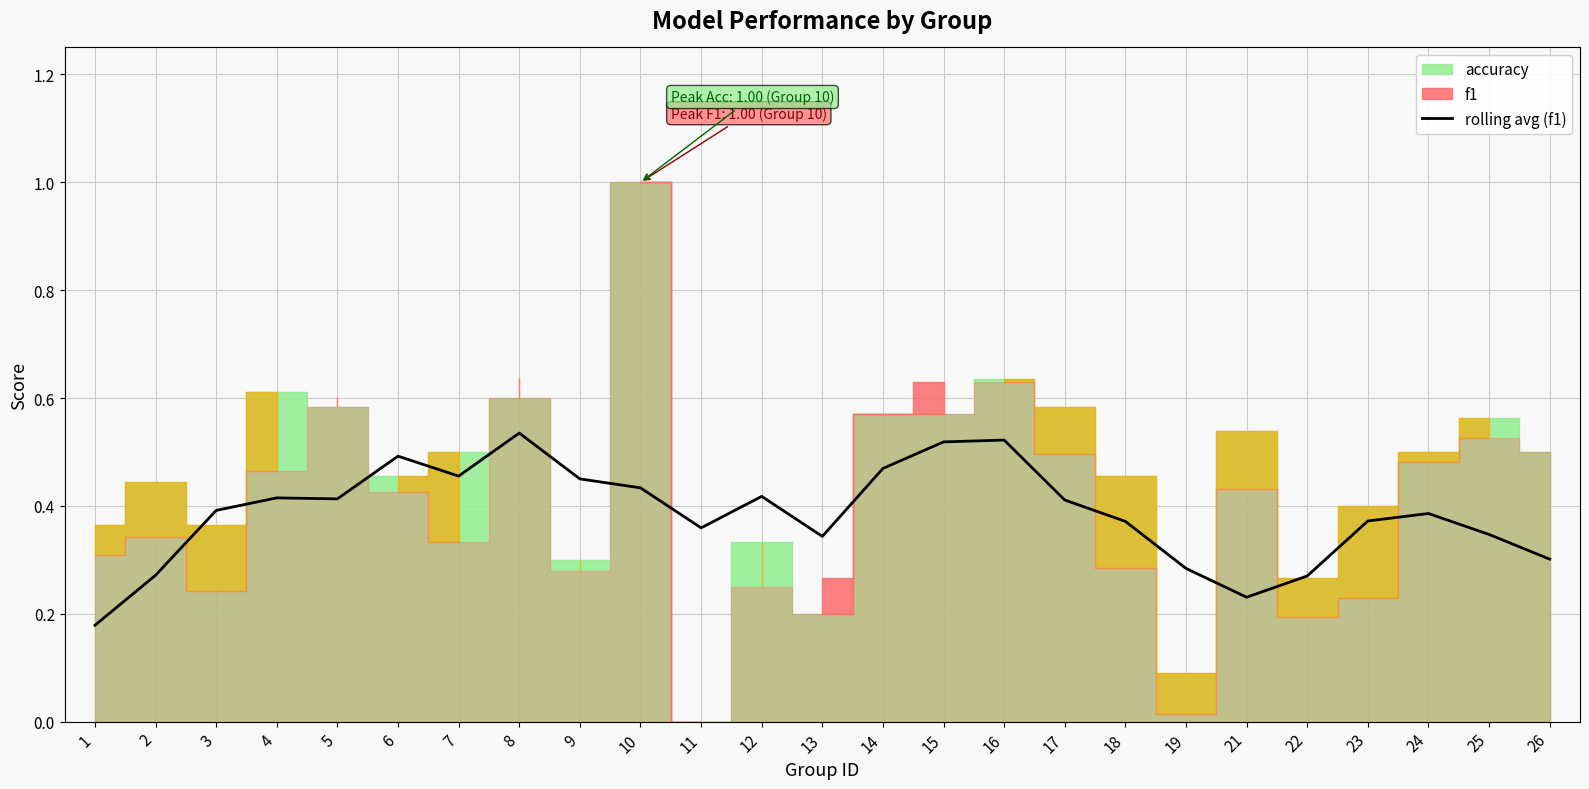

What is the sum of all values?

9.6